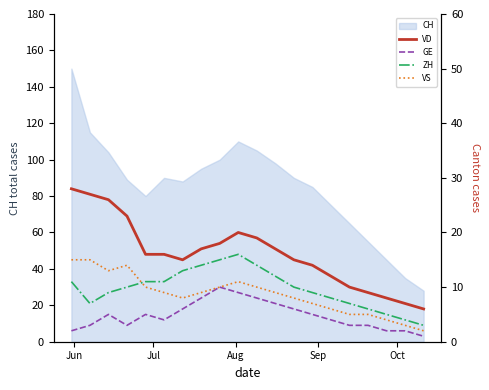

What is the maximum value for CH?

150